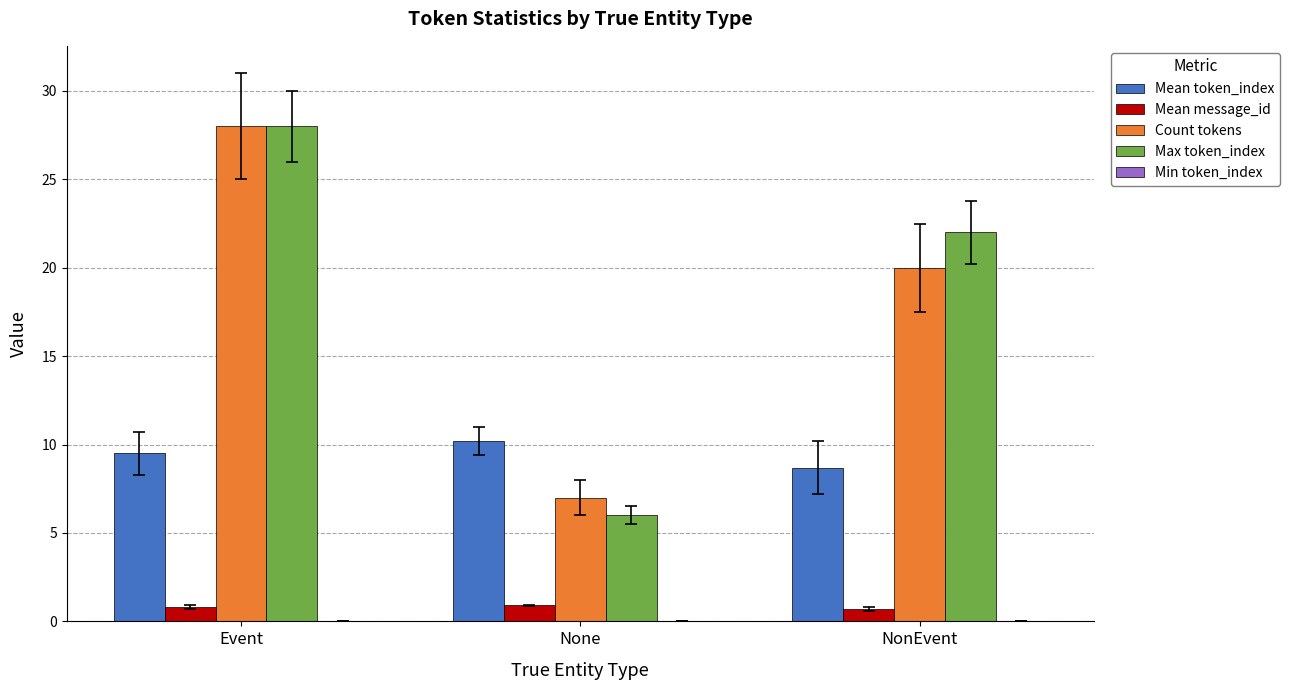

How many series are shown in this chart?

4